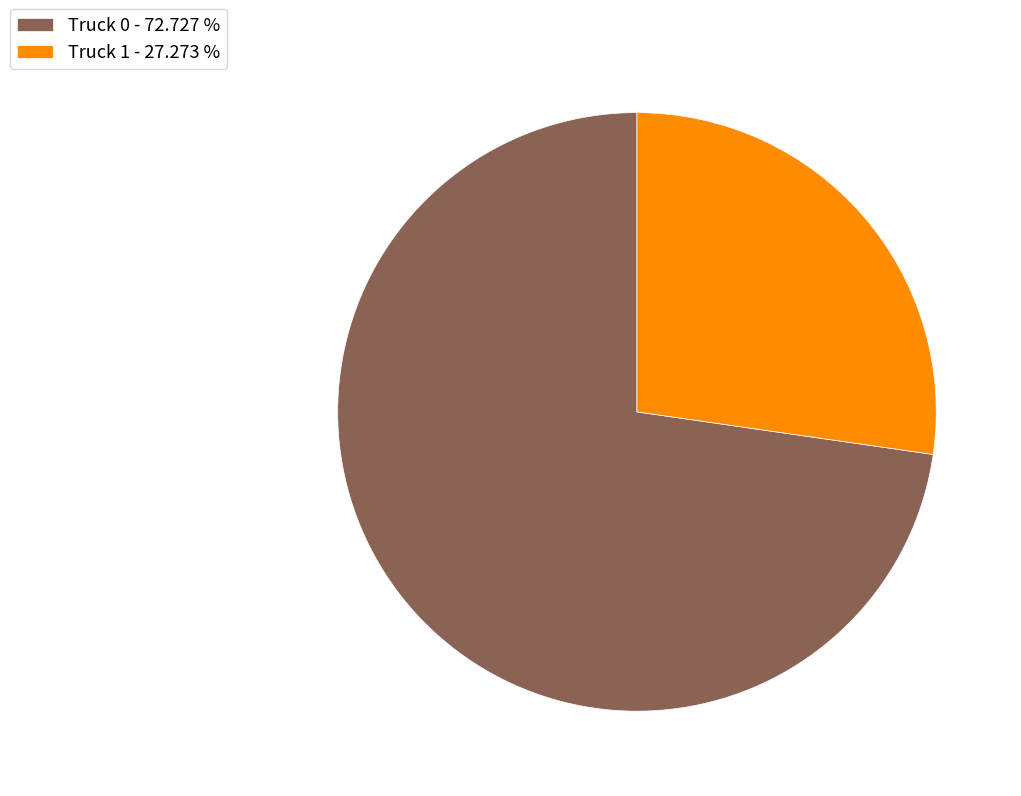

Count the number of slices in the pie.

2